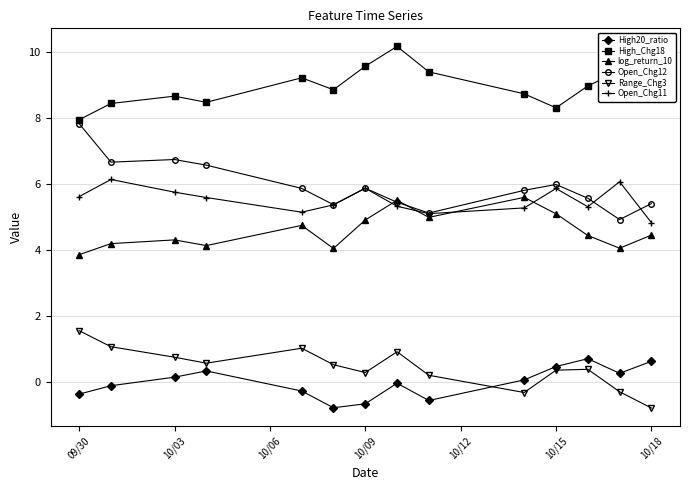

How many values in Range_Chg3 are below zero?

3